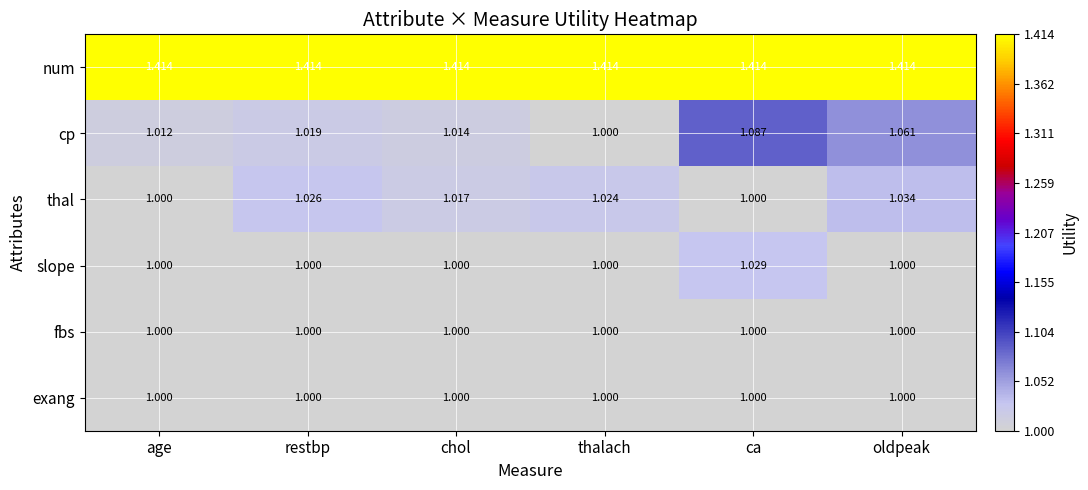

At how many categories does at least one series exceed 1?

6